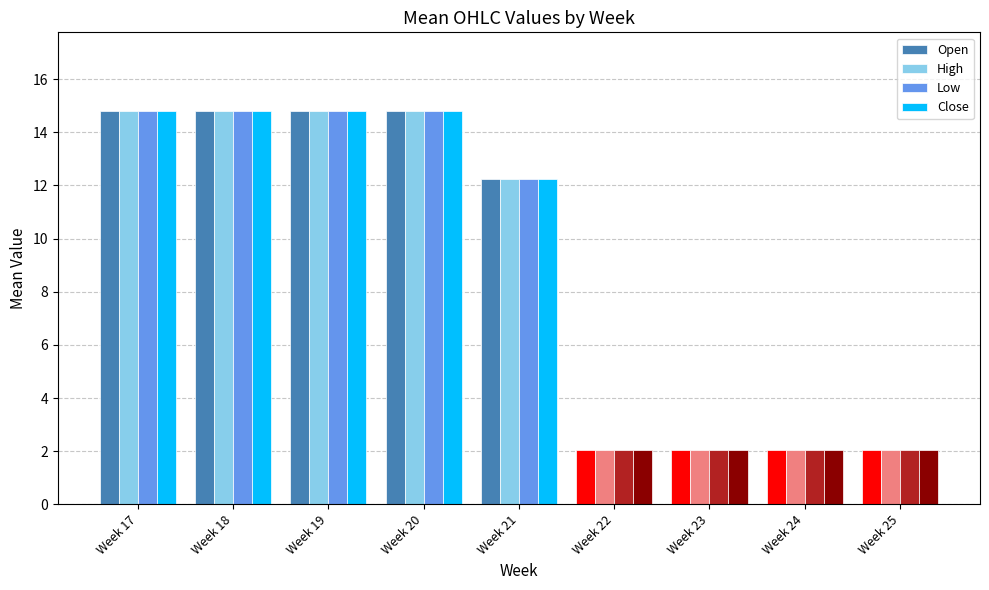

Does the chart contain any negative values?

No